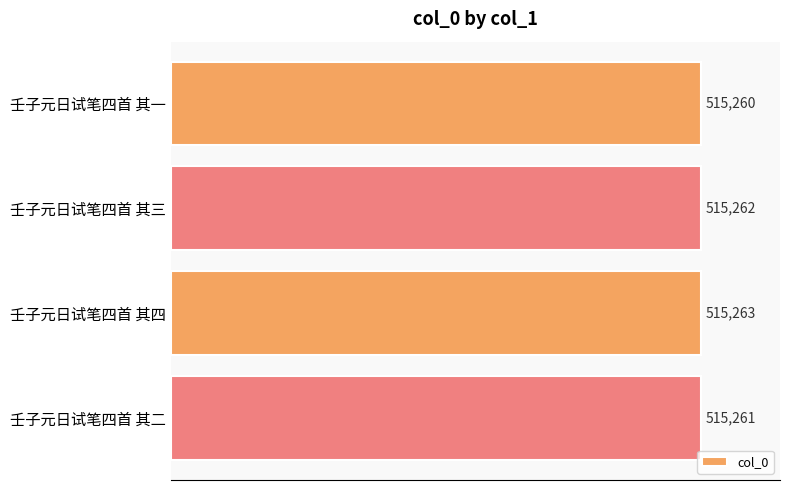

What is the value of the 2nd bar from the top?

515262